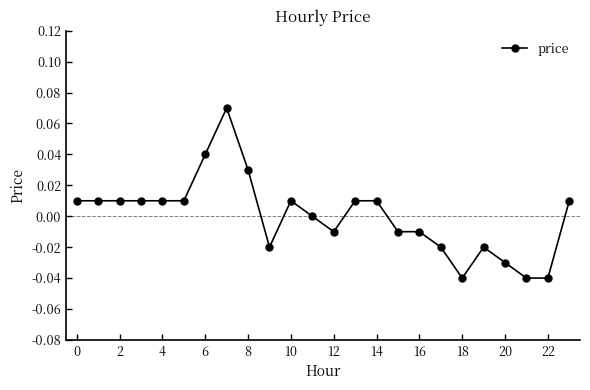

Does the chart display data point markers on the line(s)?

Yes